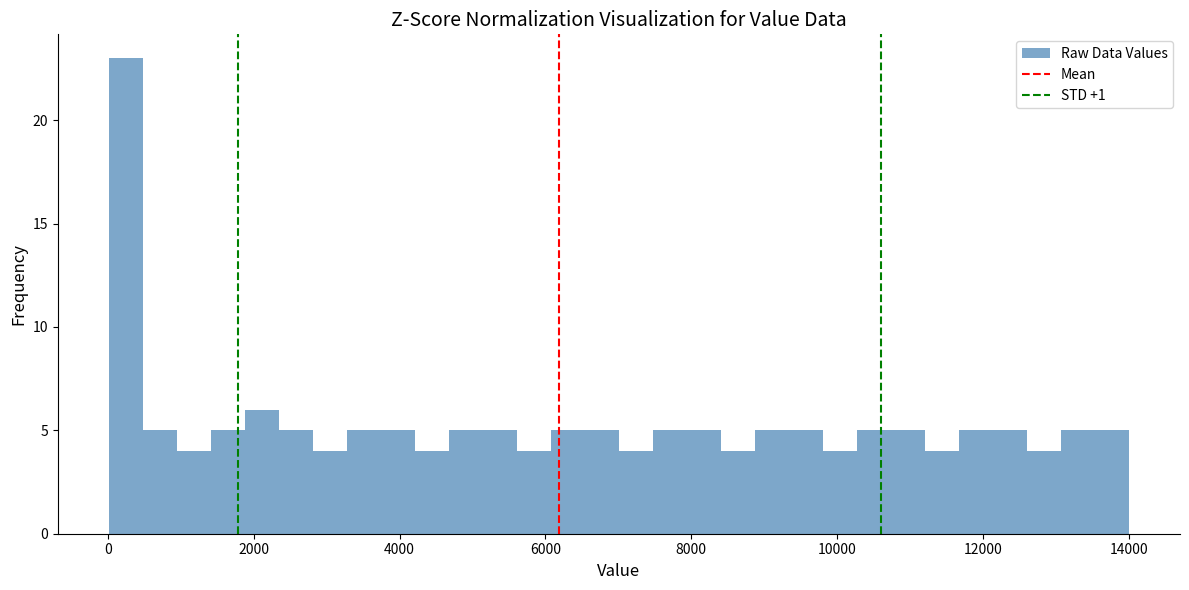

Around what value on the x-axis is the tallest bar? Give the approximate position of its centre, as read against the axis.

200